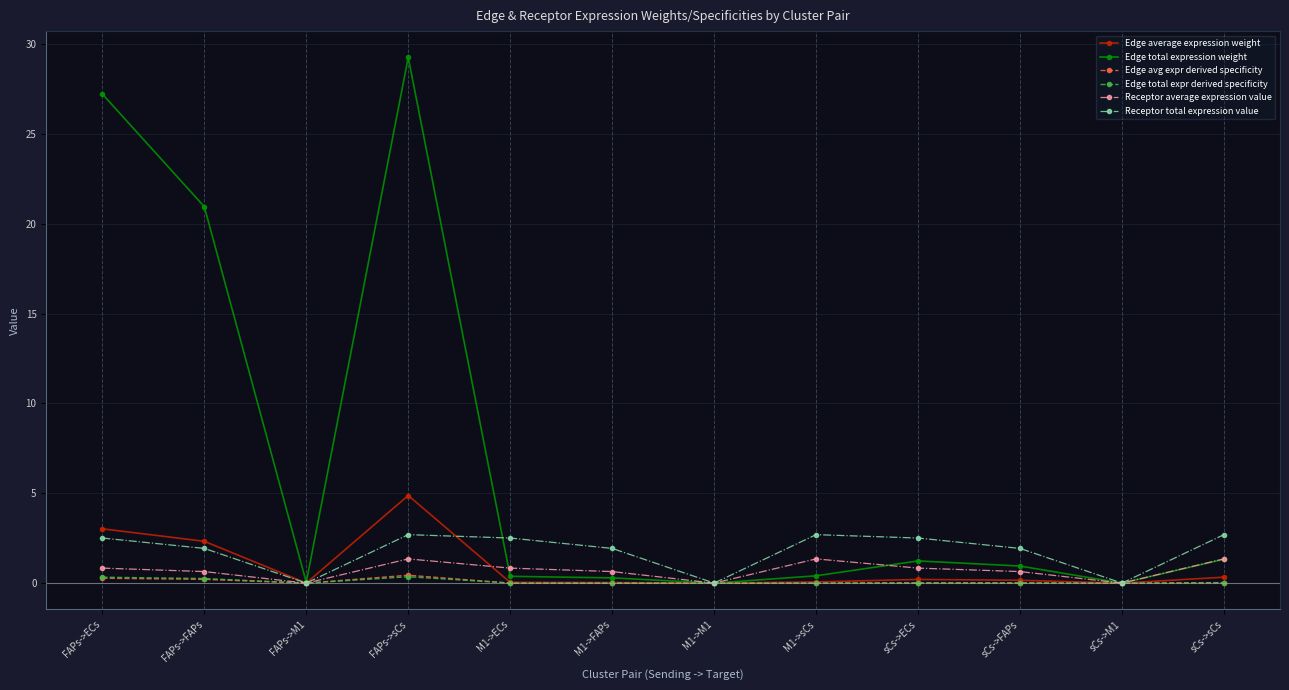

At how many categories does at least one series exceed 23?

2